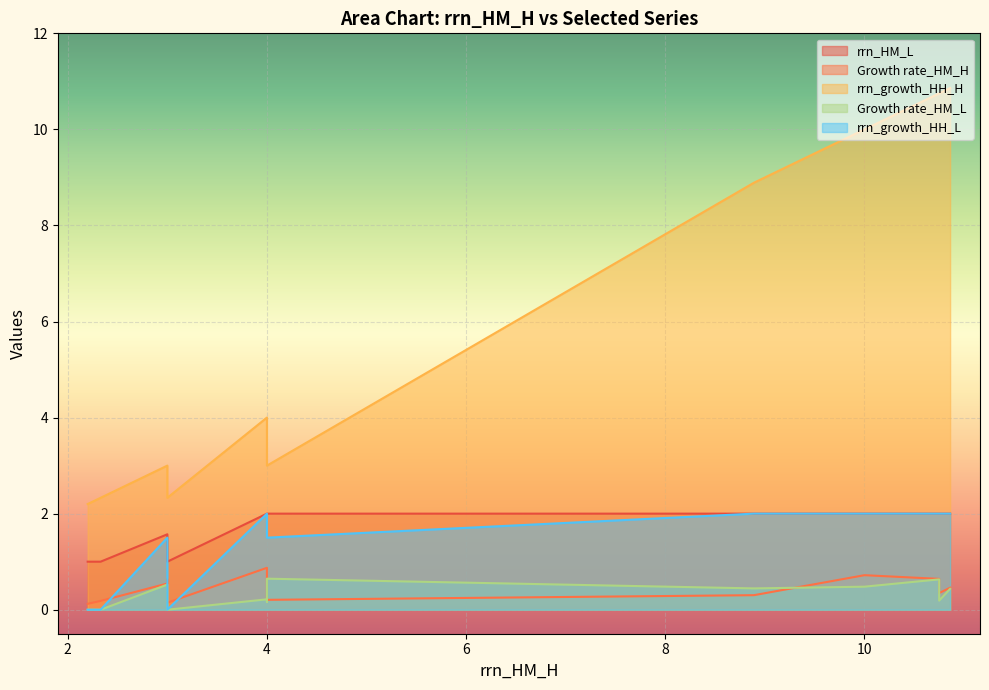

Does the chart display data point markers on the line(s)?

No